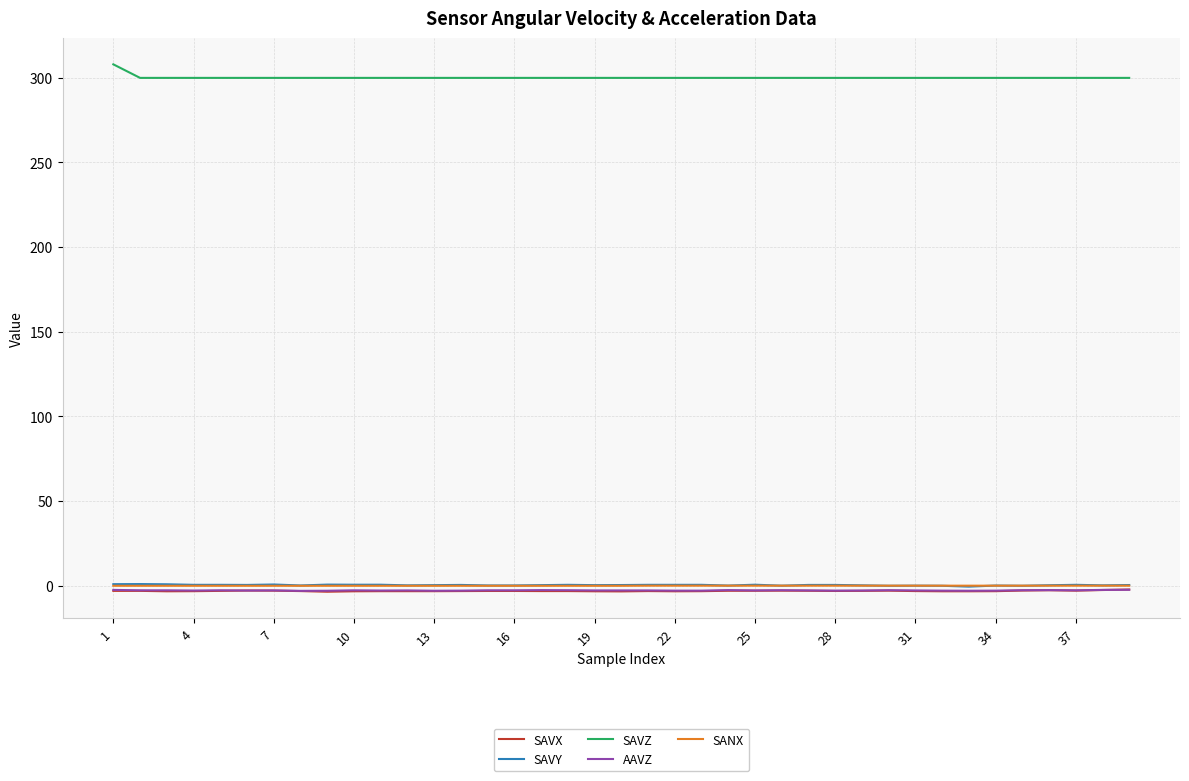

At how many categories does at least one series exceed 53?

39